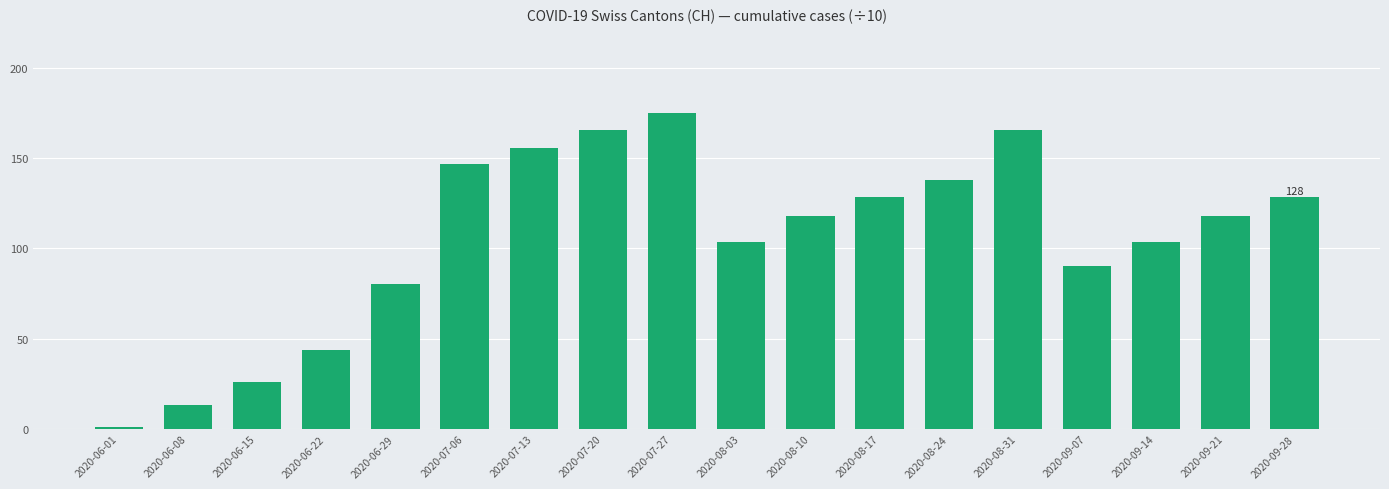

At which category does the chart reach its minimum across all series?

2020-06-01